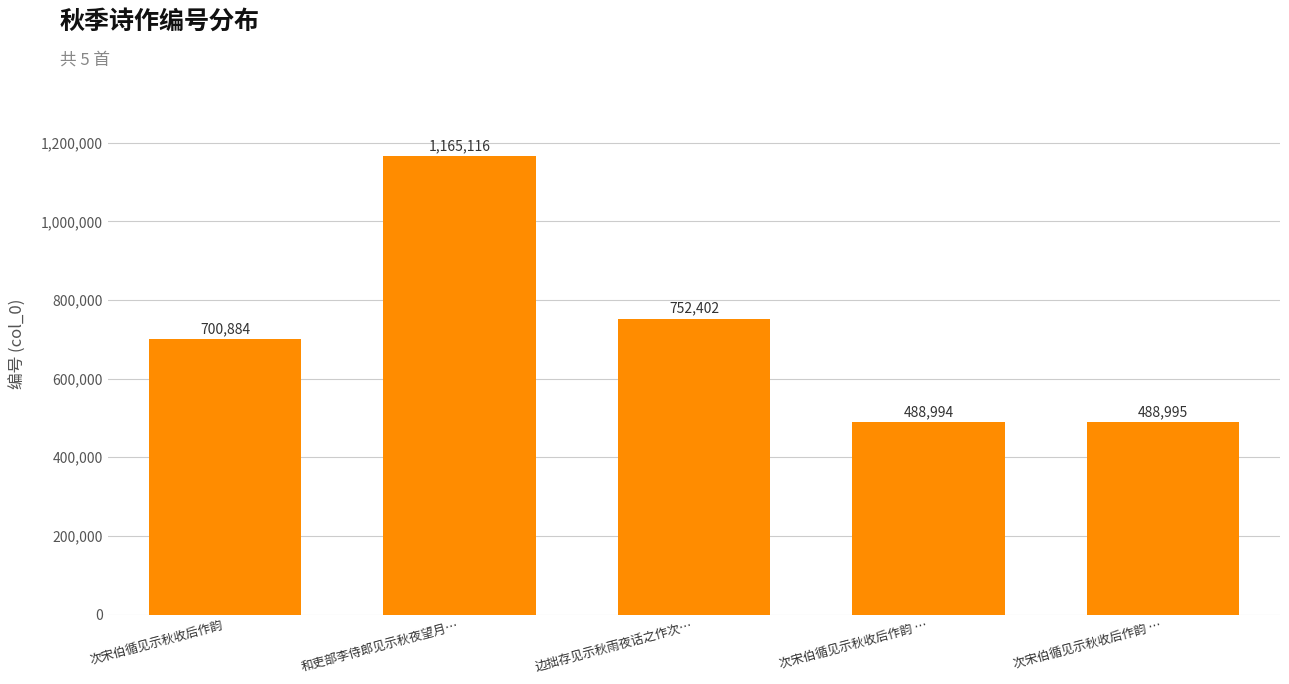

What is the change in value from 次宋伯循见示秋收后作韵 … to 次宋伯循见示秋收后作韵 …?

+1